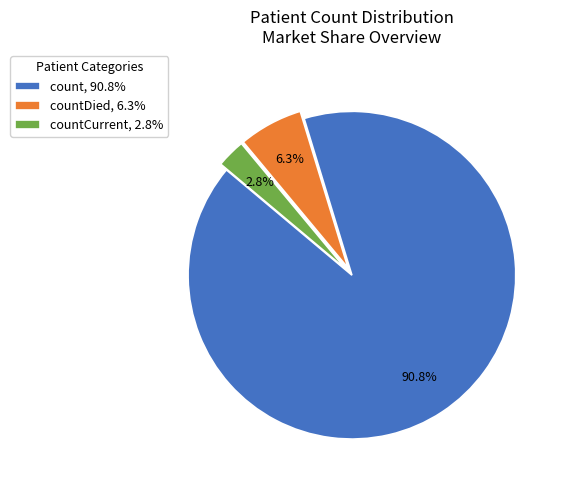

Is the sum of count, 90.8% and countCurrent, 2.8% greater than half?

Yes